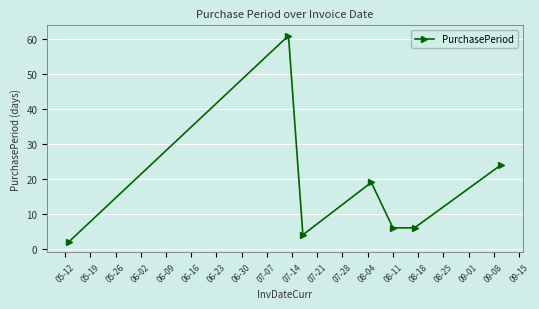

True or false: there are more than 1 points higher than both neighbors.

True